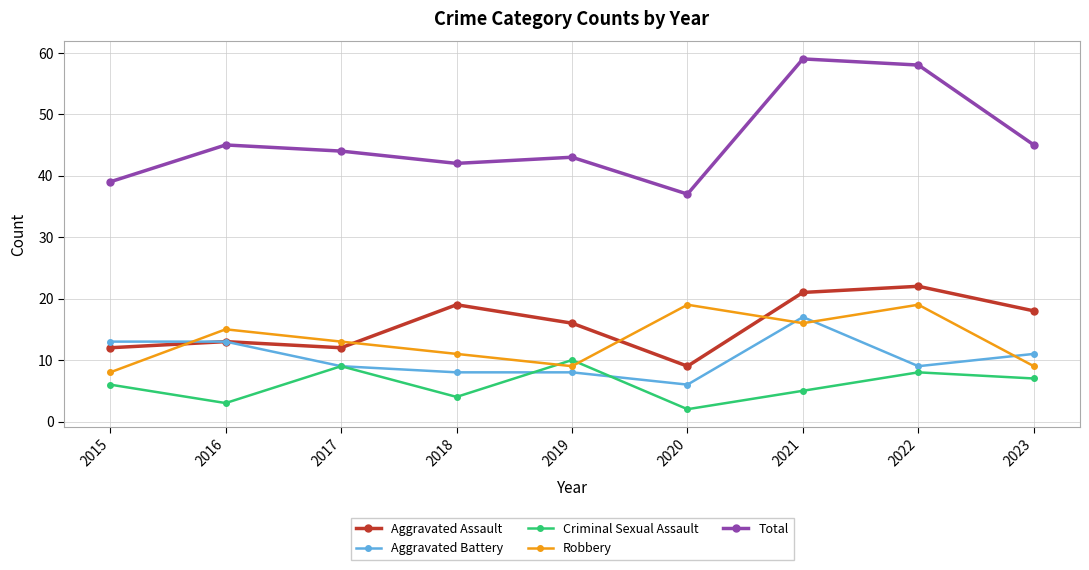

What is the sum of the Total values at 2018 and 2021?

101